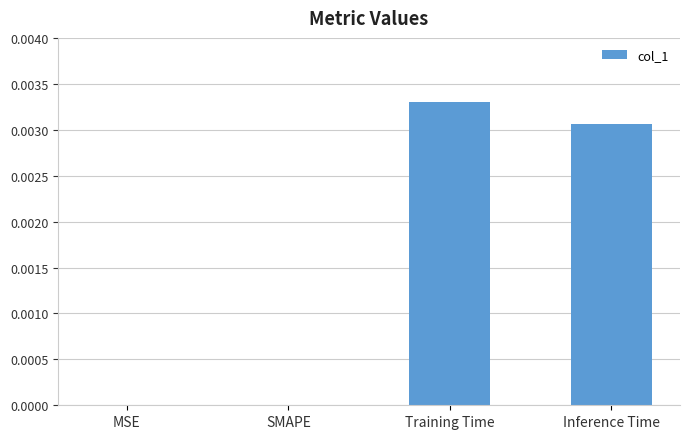

Which label corresponds to the largest value in the chart?

Training Time